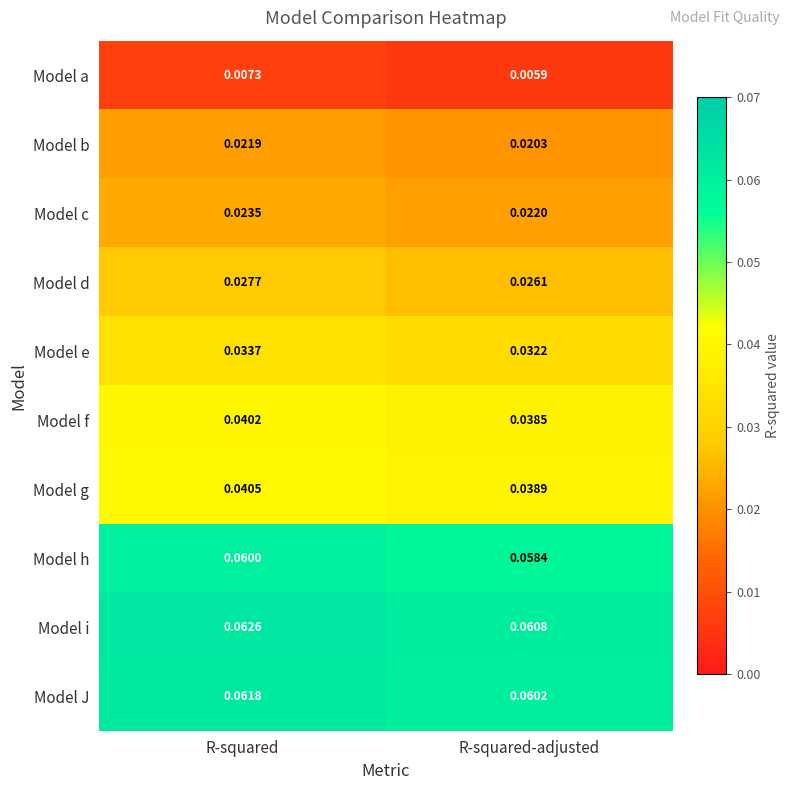

Which label corresponds to the smallest value in the chart?

R-squared-adjusted